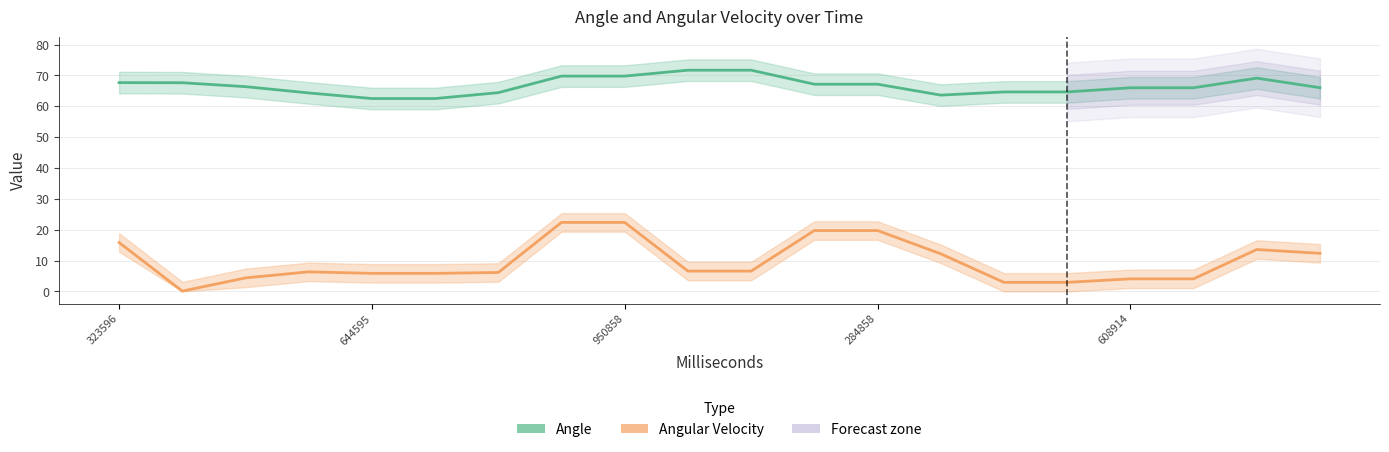

What is the sum of all Angular Velocity values?

194.2